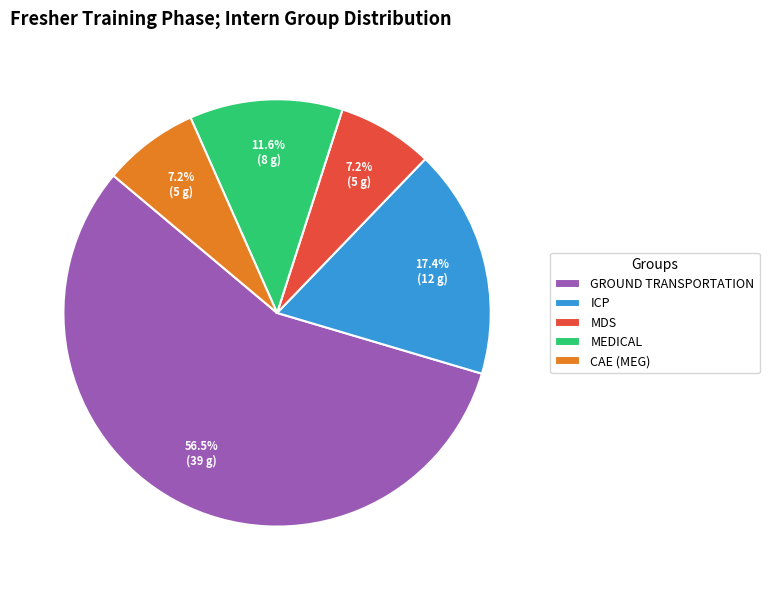

To the nearest percent, what portion does ICP represent?

17%